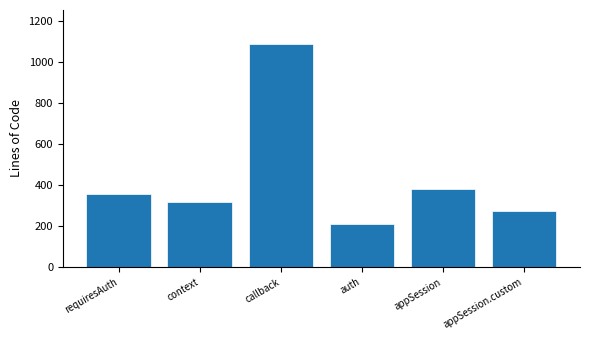

What is the difference between the maximum and minimum values?

879